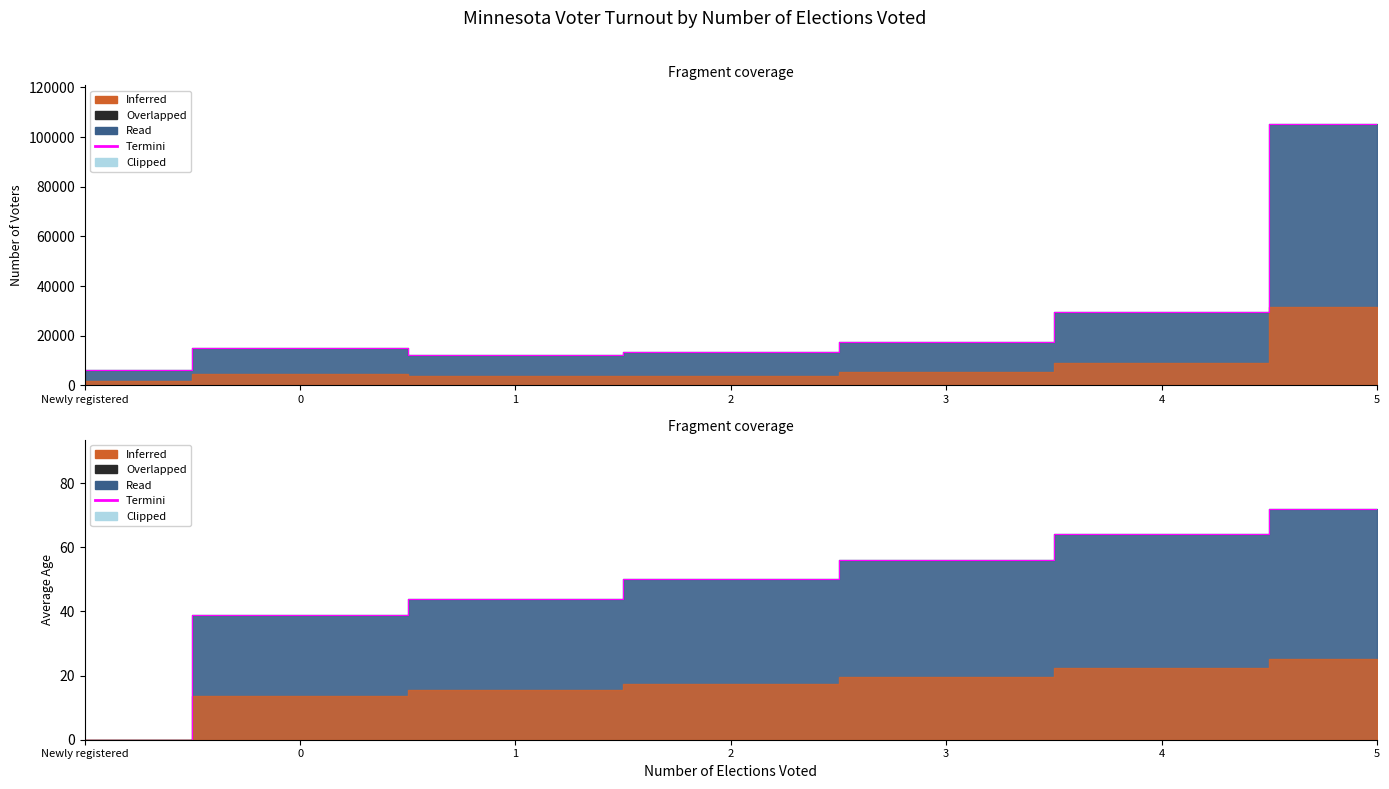

At which label does Avg Age first exceed 50?

3